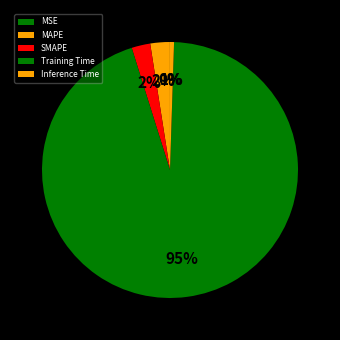

To the nearest percent, what is the difference between the largest and smallest slice percentages?

95%